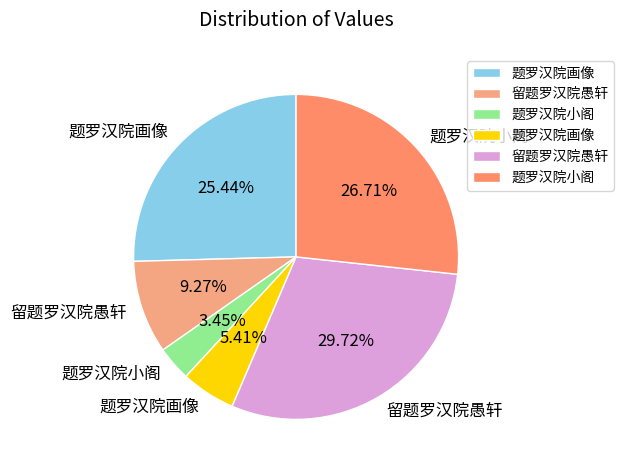

Count the number of slices in the pie.

6